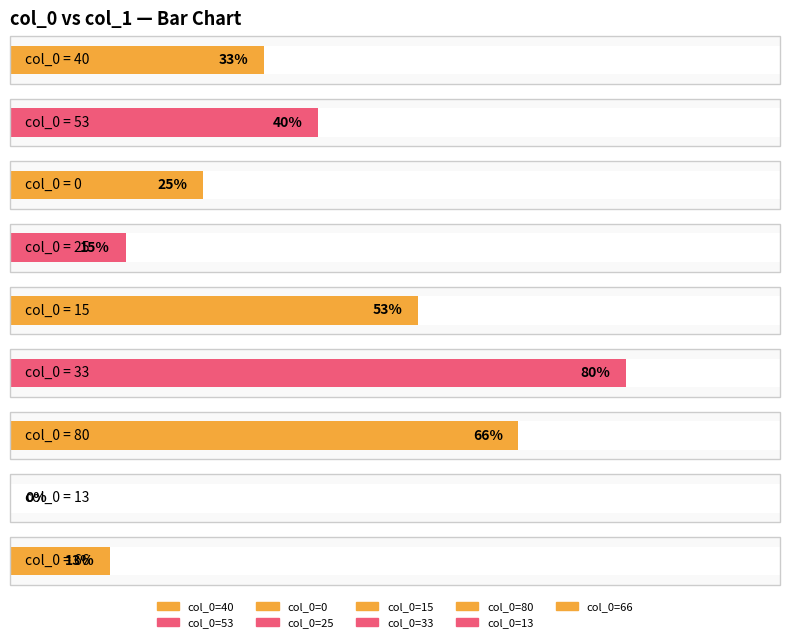

List the labels in order of value, smallest first.

13, 66, 25, 0, 40, 53, 15, 80, 33